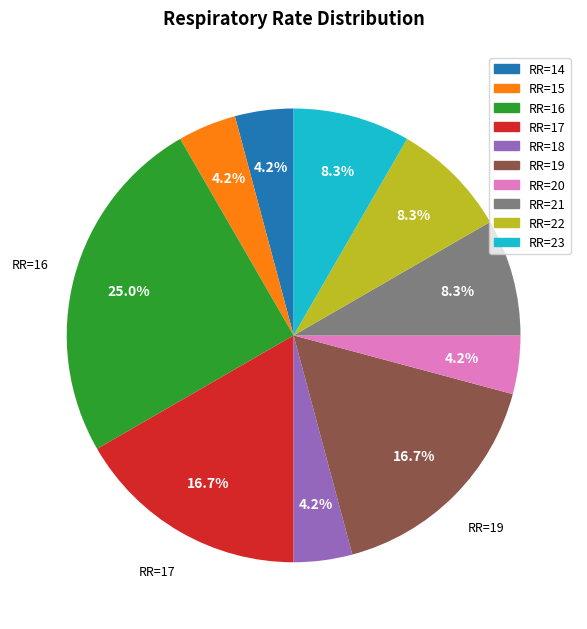

Is there any slice that represents more than half of the pie?

No